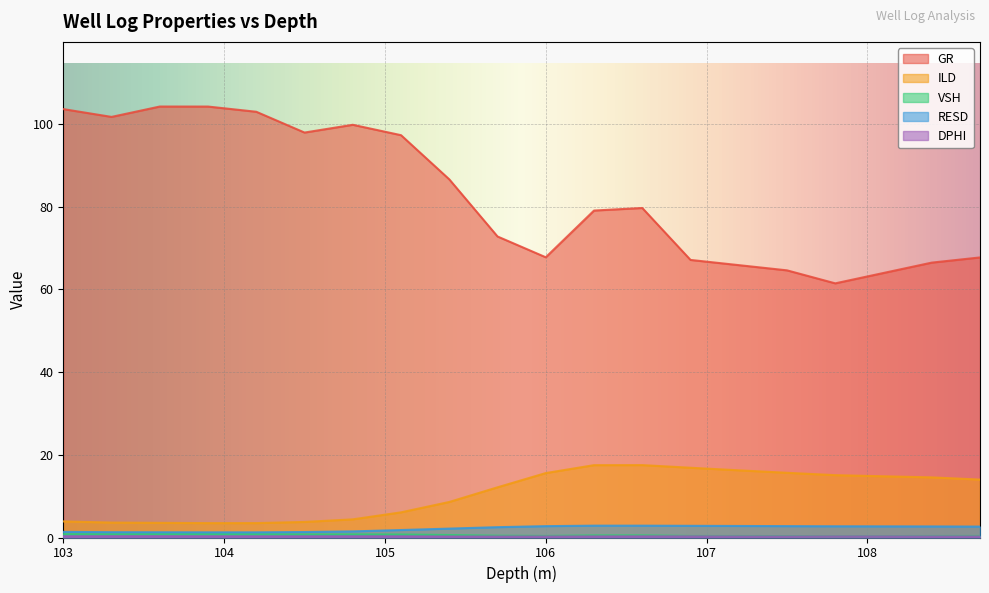

What is the difference between the maximum and minimum values in the RESD series?

1.6